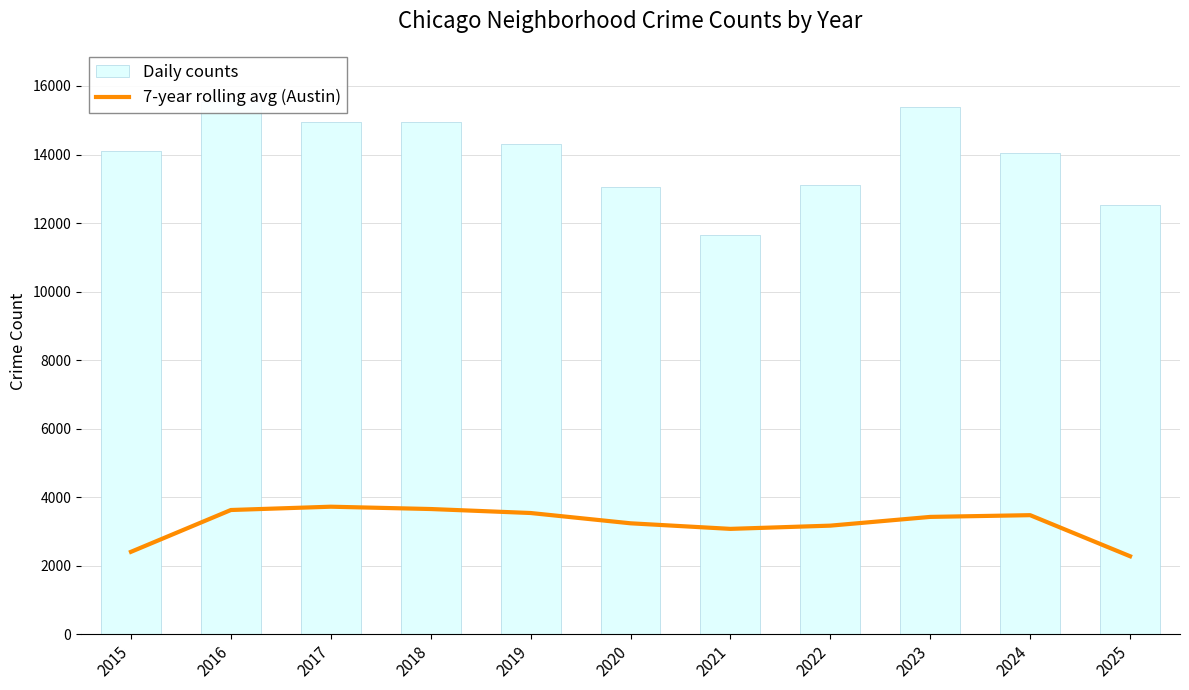

How many interior local valleys (lower than both neighbors) does the data have?

1